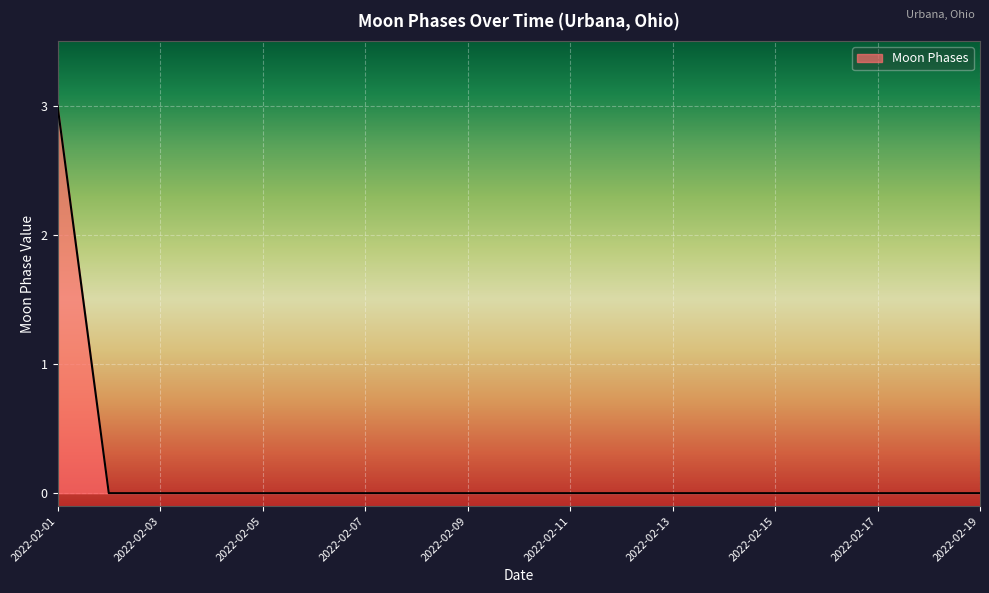

What is the greatest value displayed?

3